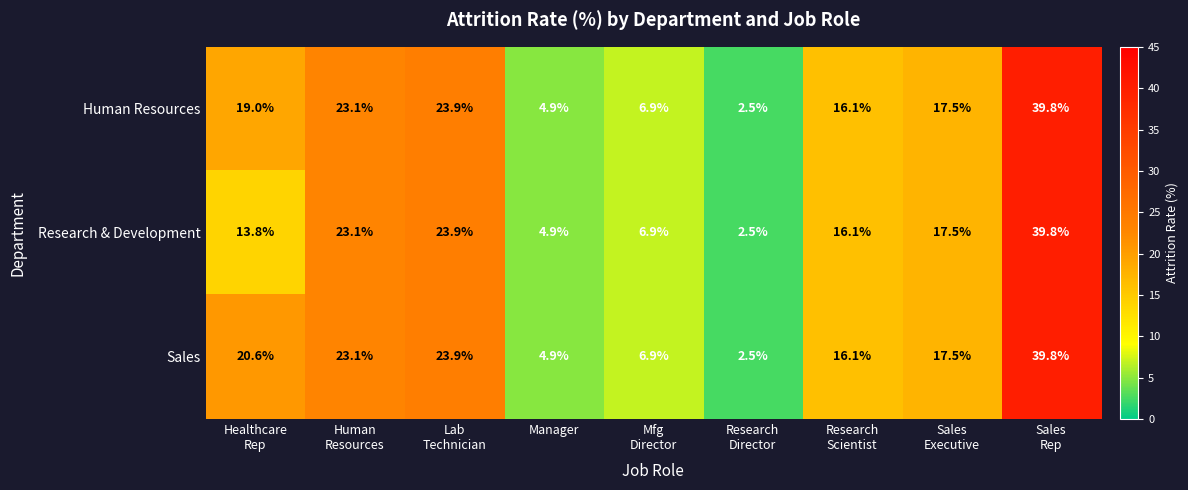

What is the difference between the maximum and minimum values in the Research & Development series?

37.3